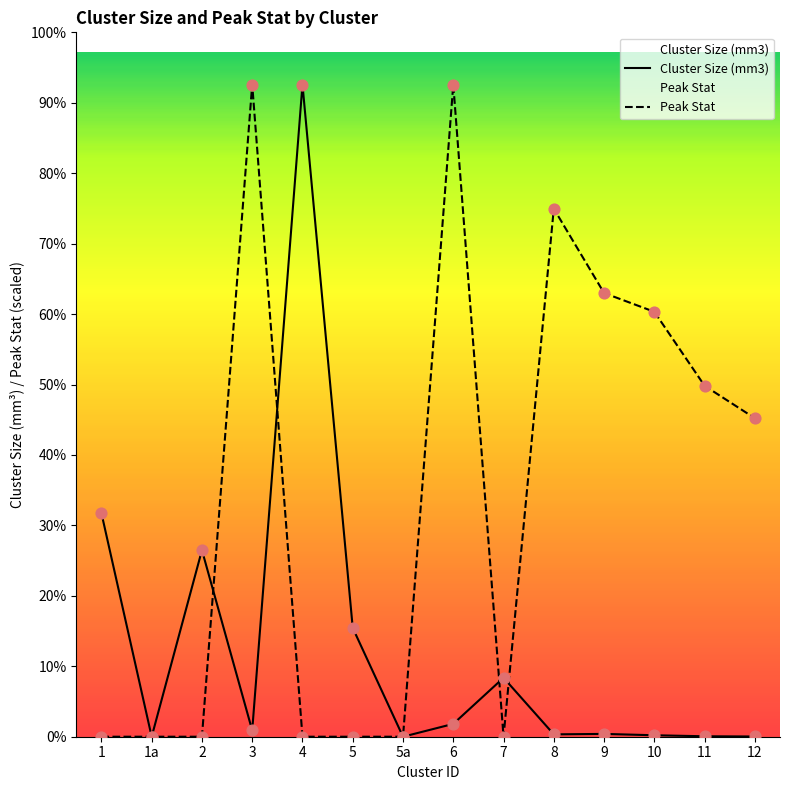

Which series contains the highest Y value?

Cluster Size (mm3)